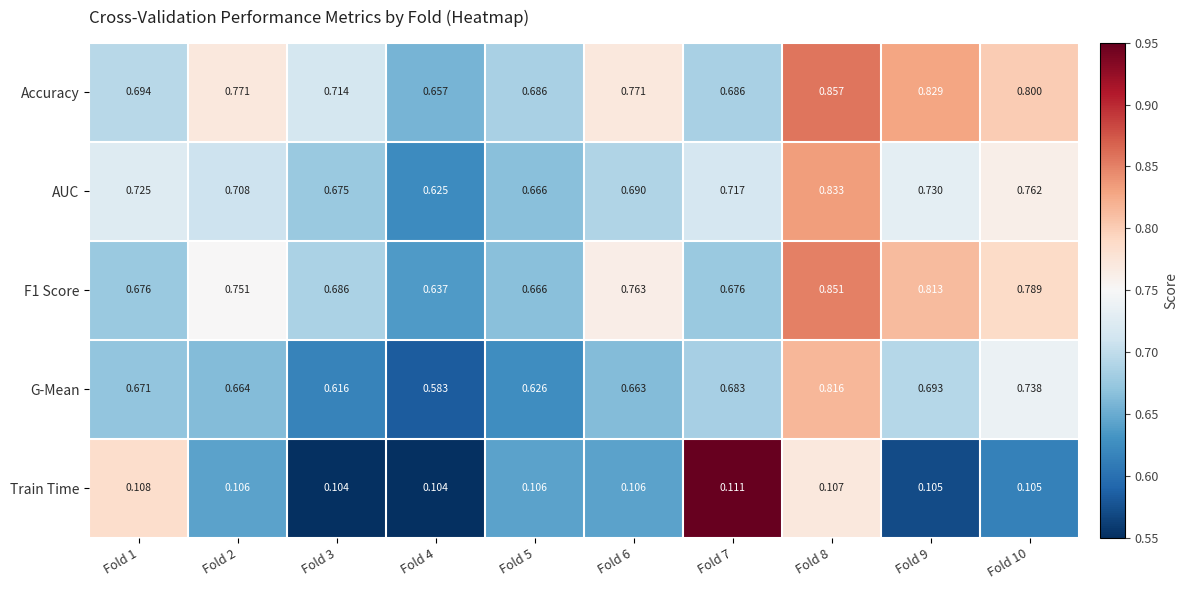

Is the value of Accuracy at Fold 6 greater than the value of Train Time at Fold 9?

Yes